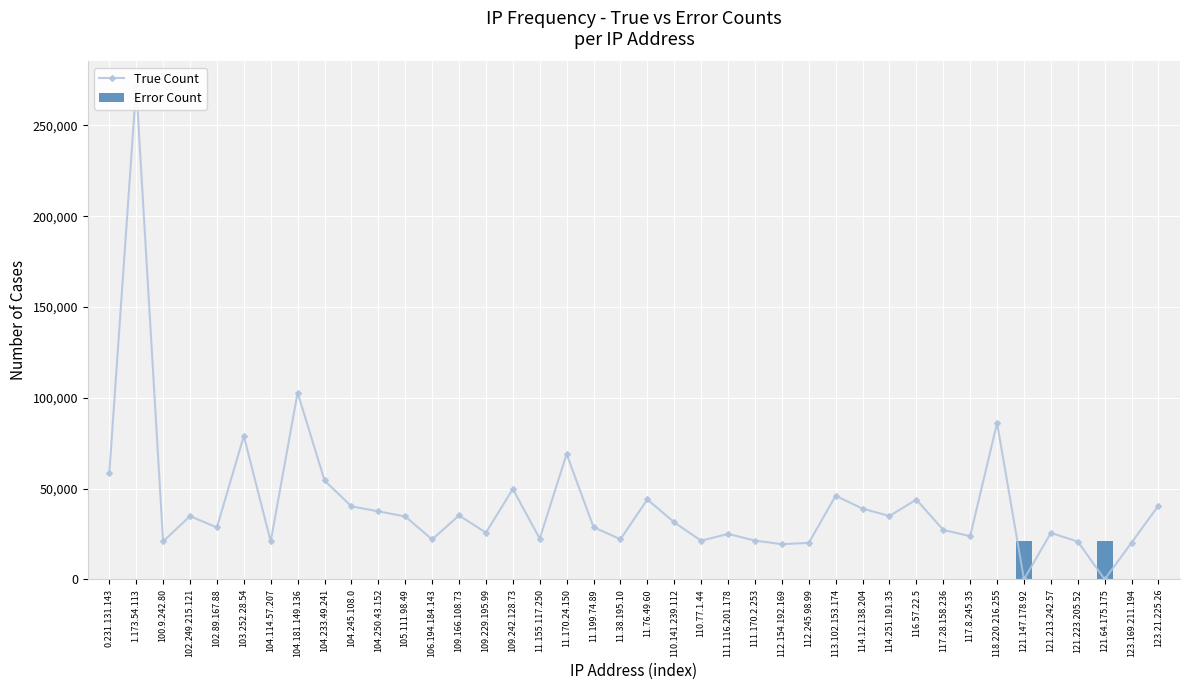

Count the number of data series in this chart.

2